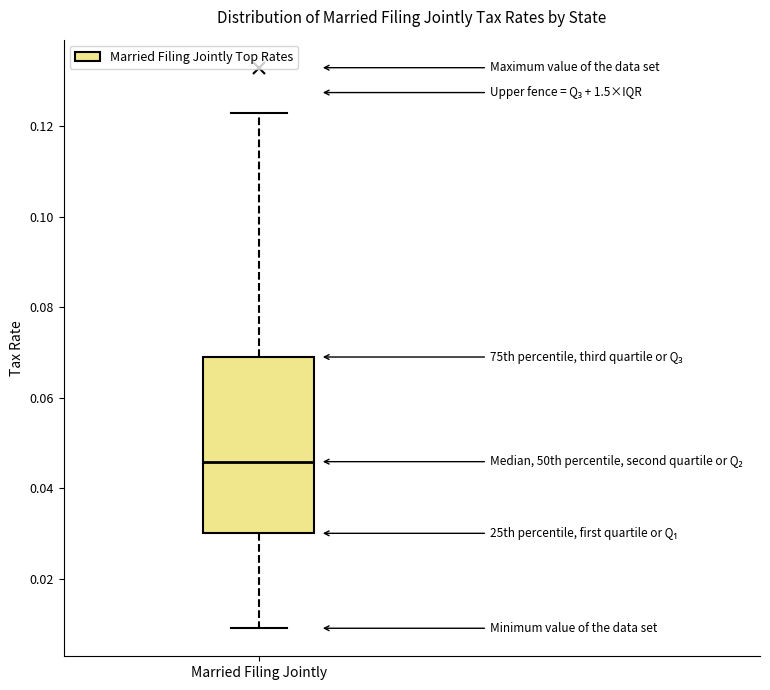

Transcribe this box plot: give where the median line is, the range the box spans, and where the two whiskers end, as read against the y-axis. The values are not printed on the chart, so give them approximately, as read against the axis.

median 0.046, box 0.030 to 0.070, whiskers 0.010 to 0.124